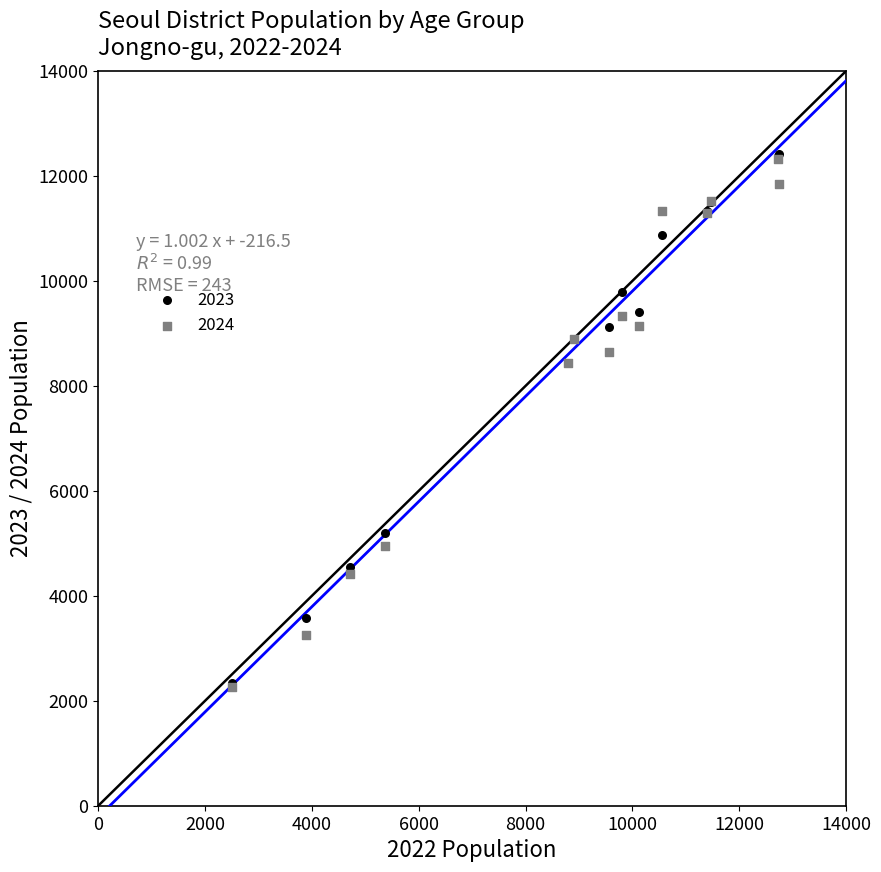

What are all the series names shown in the legend?

2023, 2024